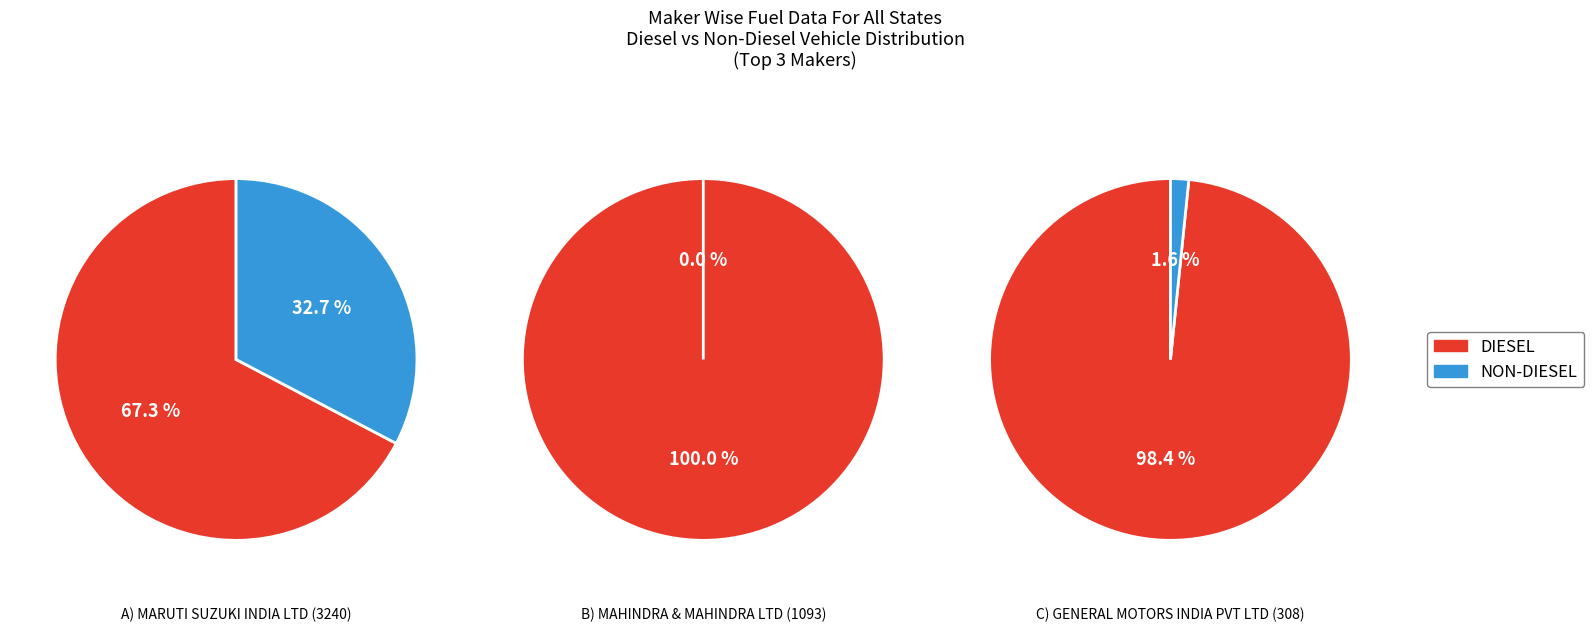

Which slice is the smallest?

3